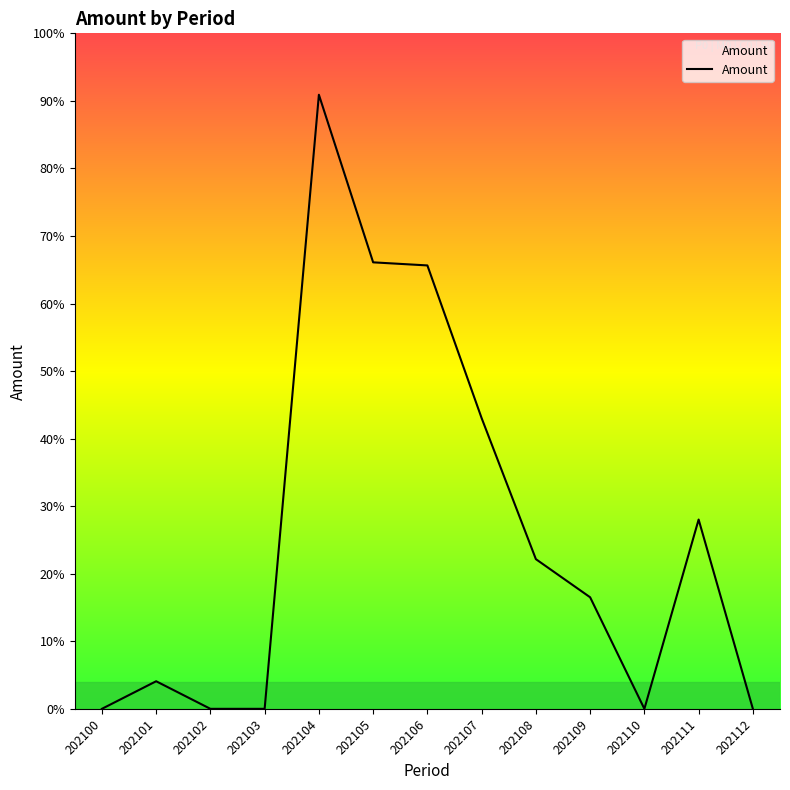

List the labels in order of value, largest first.

202104, 202105, 202106, 202107, 202111, 202108, 202109, 202101, 202100, 202102, 202103, 202110, 202112